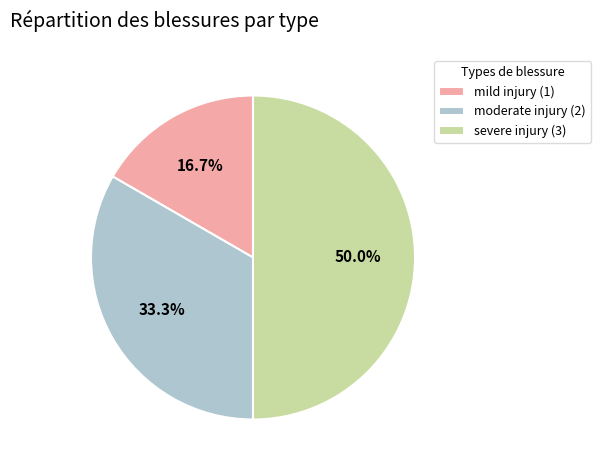

Does moderate injury represent more than half of the total?

No